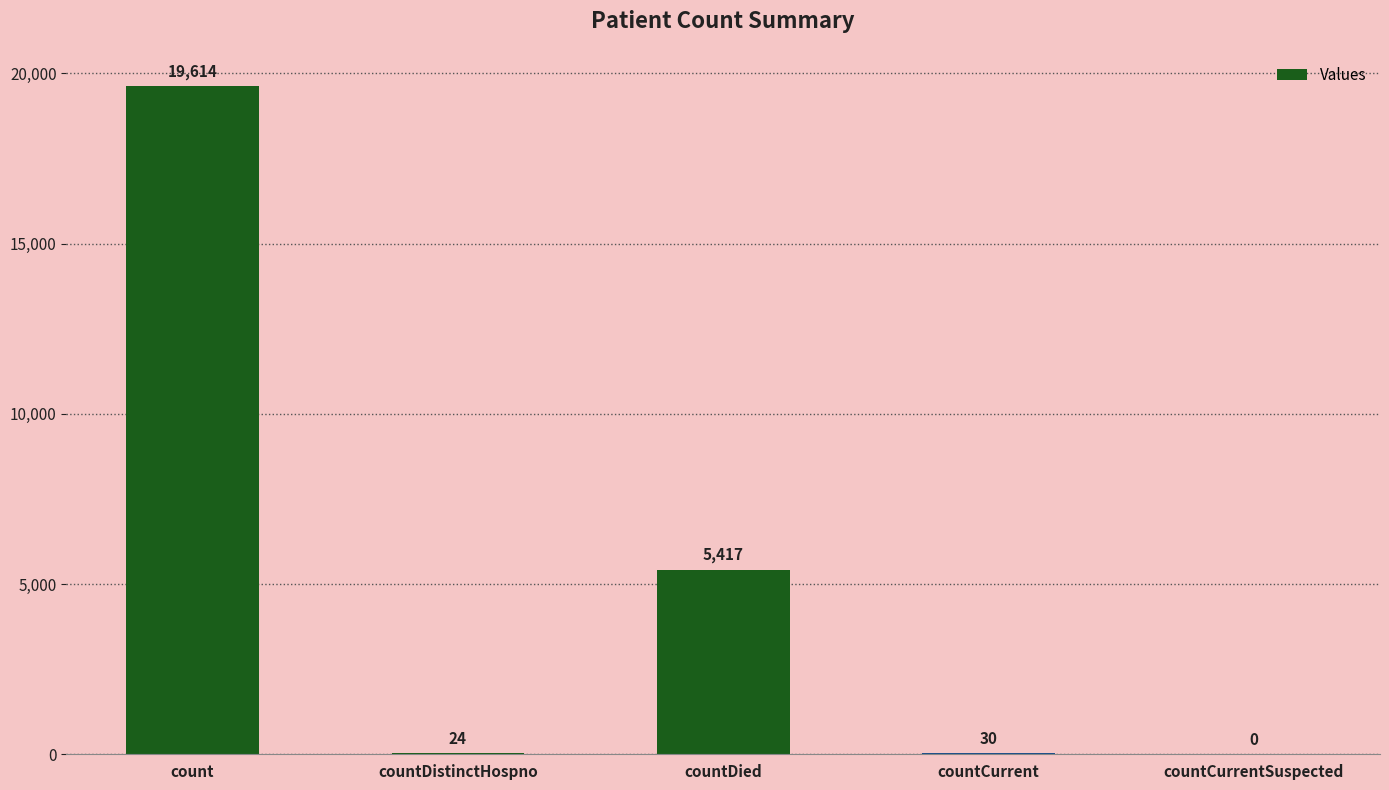

What is the ratio of the value at count to the value at countCurrent?

653.8